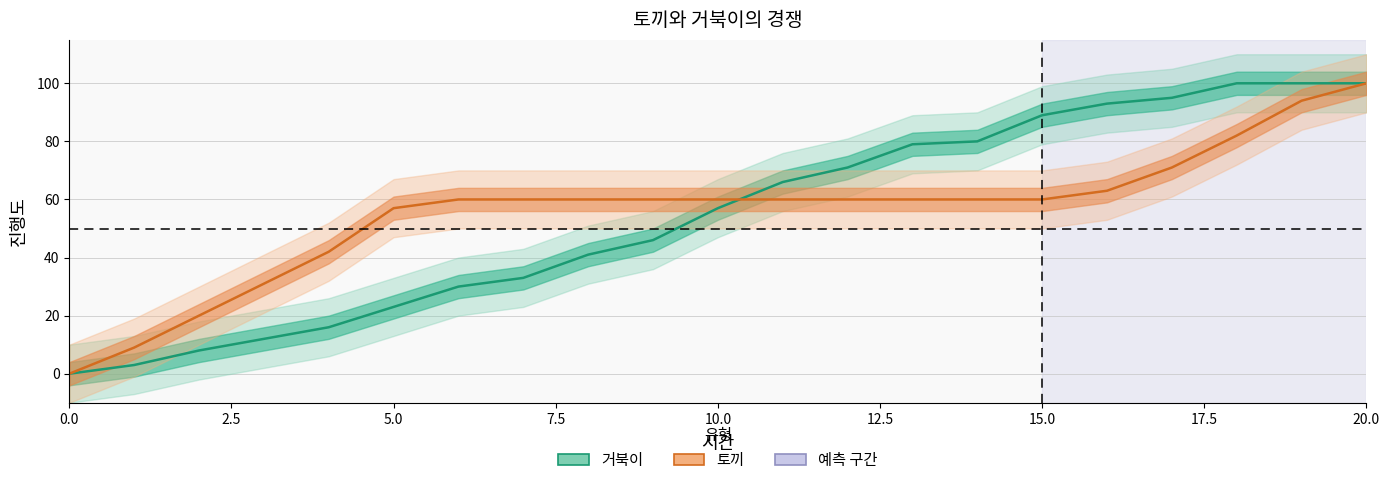

Reading right to left, list all the values displayed in this chart.

거북이: 20=100	19=100	18=100	17=95	16=93	15=89	14=80	13=79	12=71	11=66	10=57	9=46	8=41	7=33	6=30	5=23	4=16	3=12	2=8	1=3	0=0
토끼: 20=100	19=94	18=82	17=71	16=63	15=60	14=60	13=60	12=60	11=60	10=60	9=60	8=60	7=60	6=60	5=57	4=42	3=31	2=20	1=9	0=0